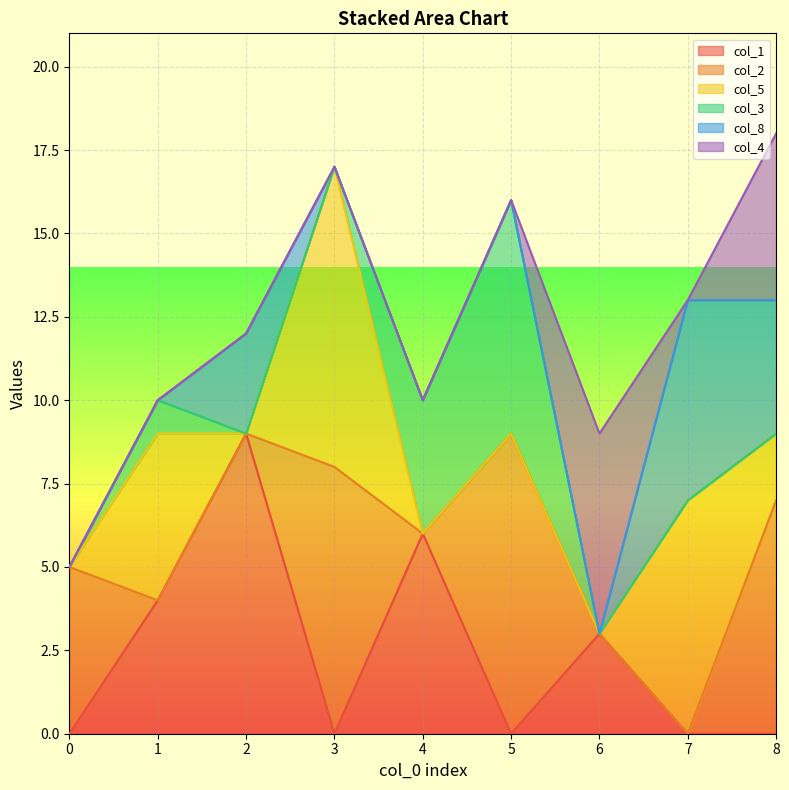

Which series has the widest spread of values?

col_1